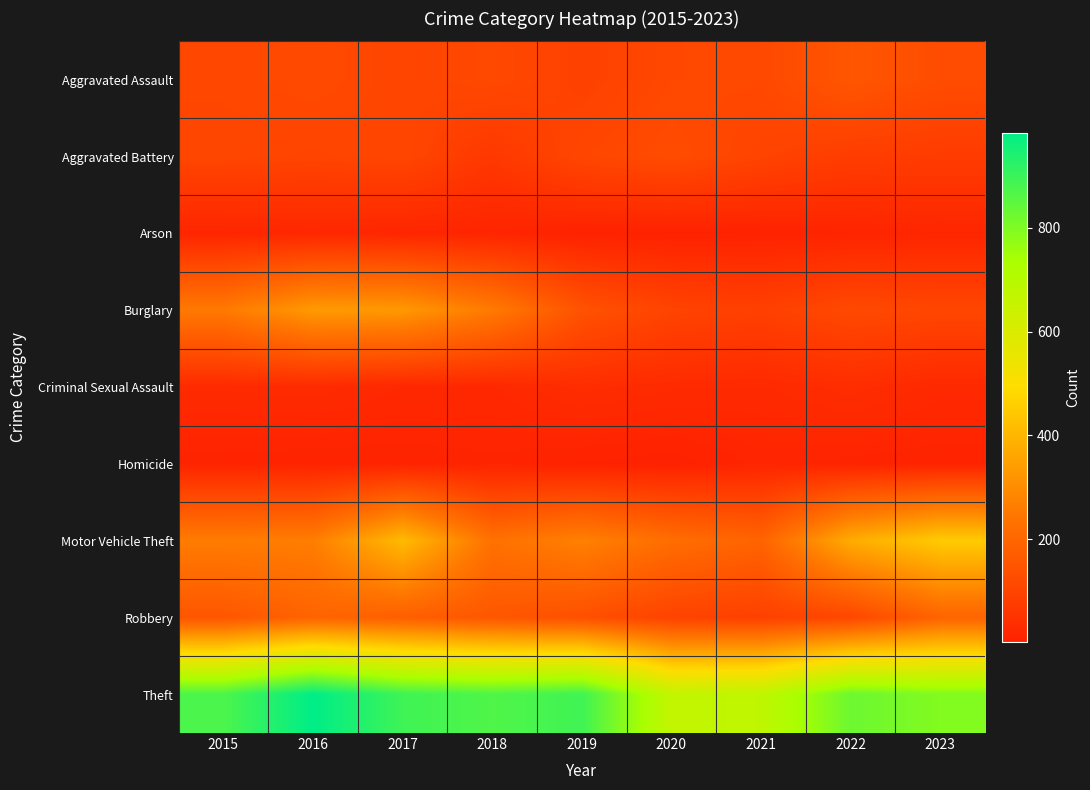

Count the number of categories in the chart.

9